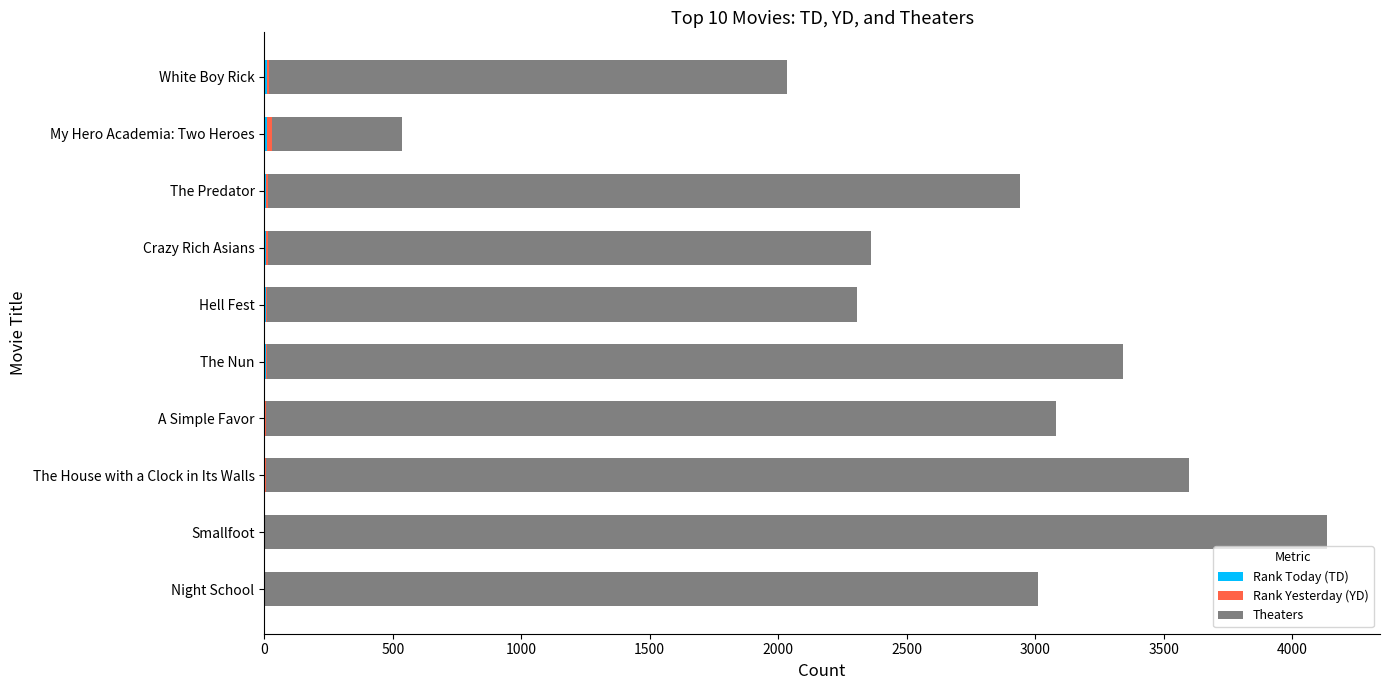

At which category is the sum across all series the highest?

Smallfoot